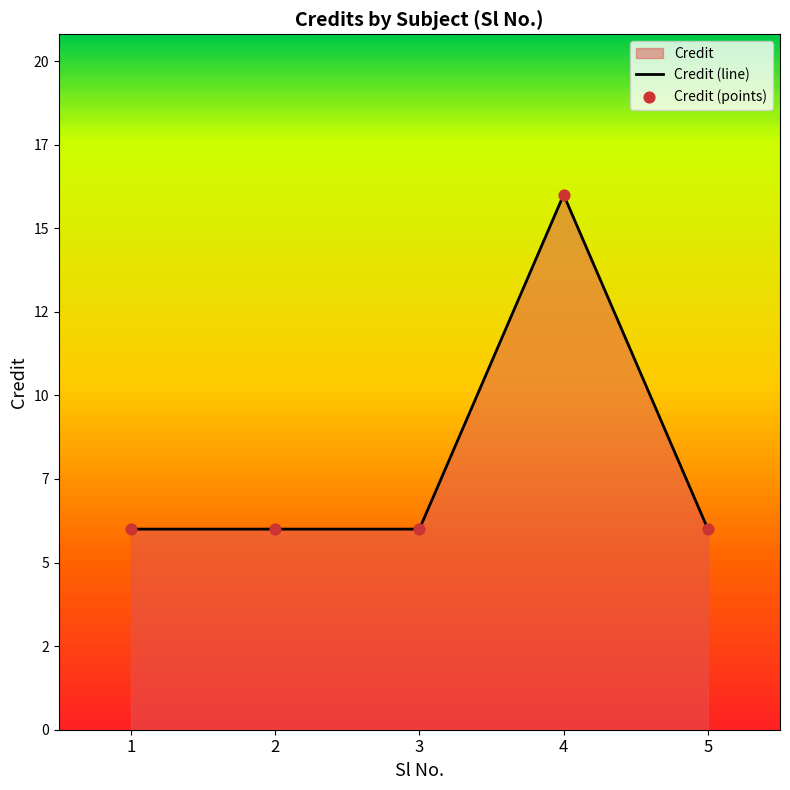

At how many categories does at least one series exceed 15?

1